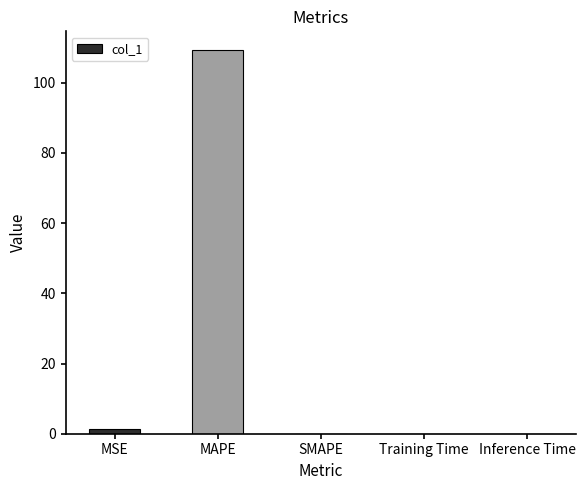

True or false: the data shows 74.1 at MAPE.

False